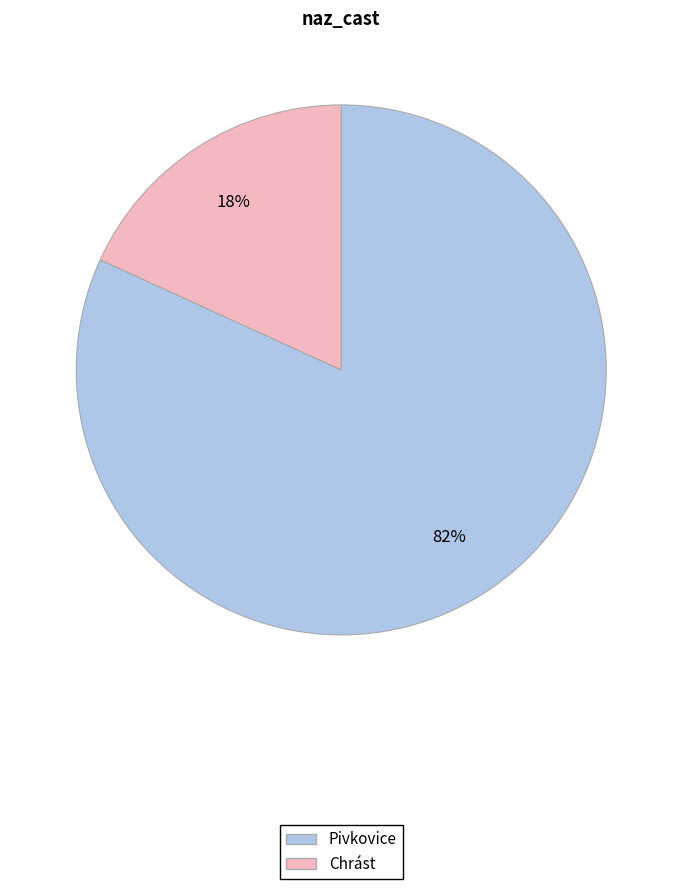

Is Chrást the majority of the pie?

No